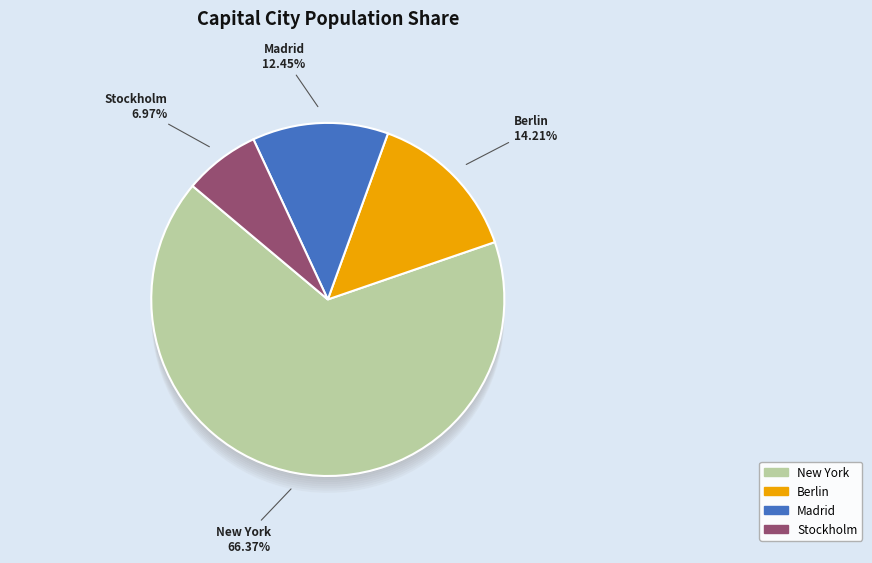

What percentage is the Madrid slice, to the nearest percent?

12%